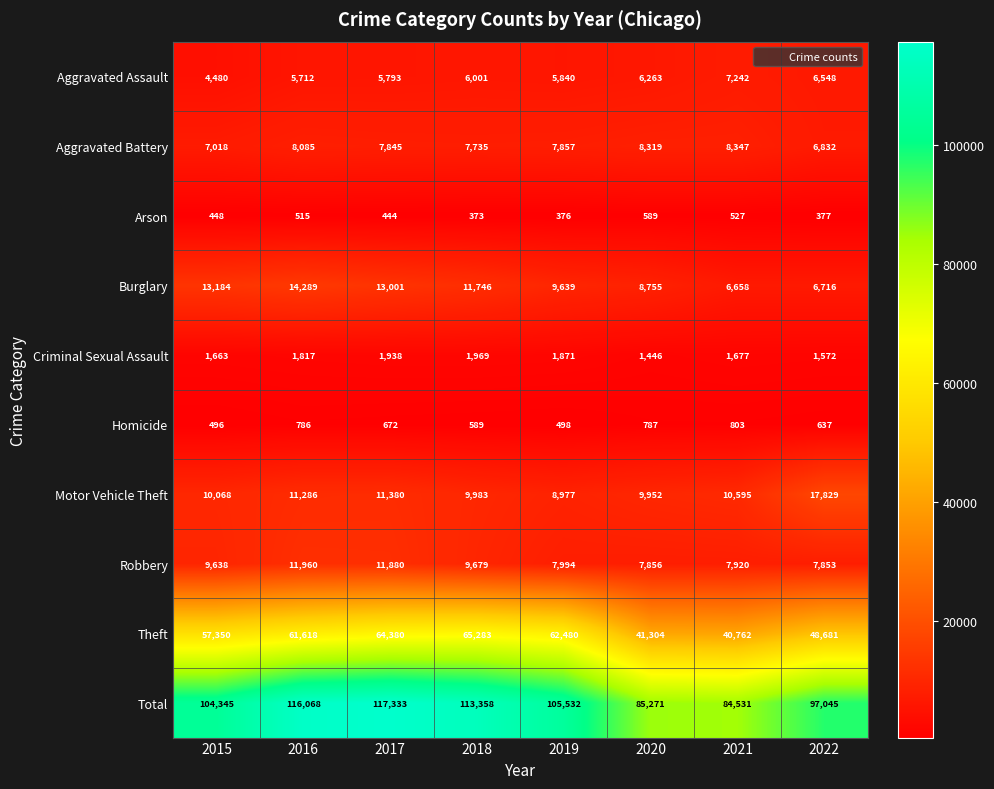

Which series changed the most between 2016 and 2020?

Total